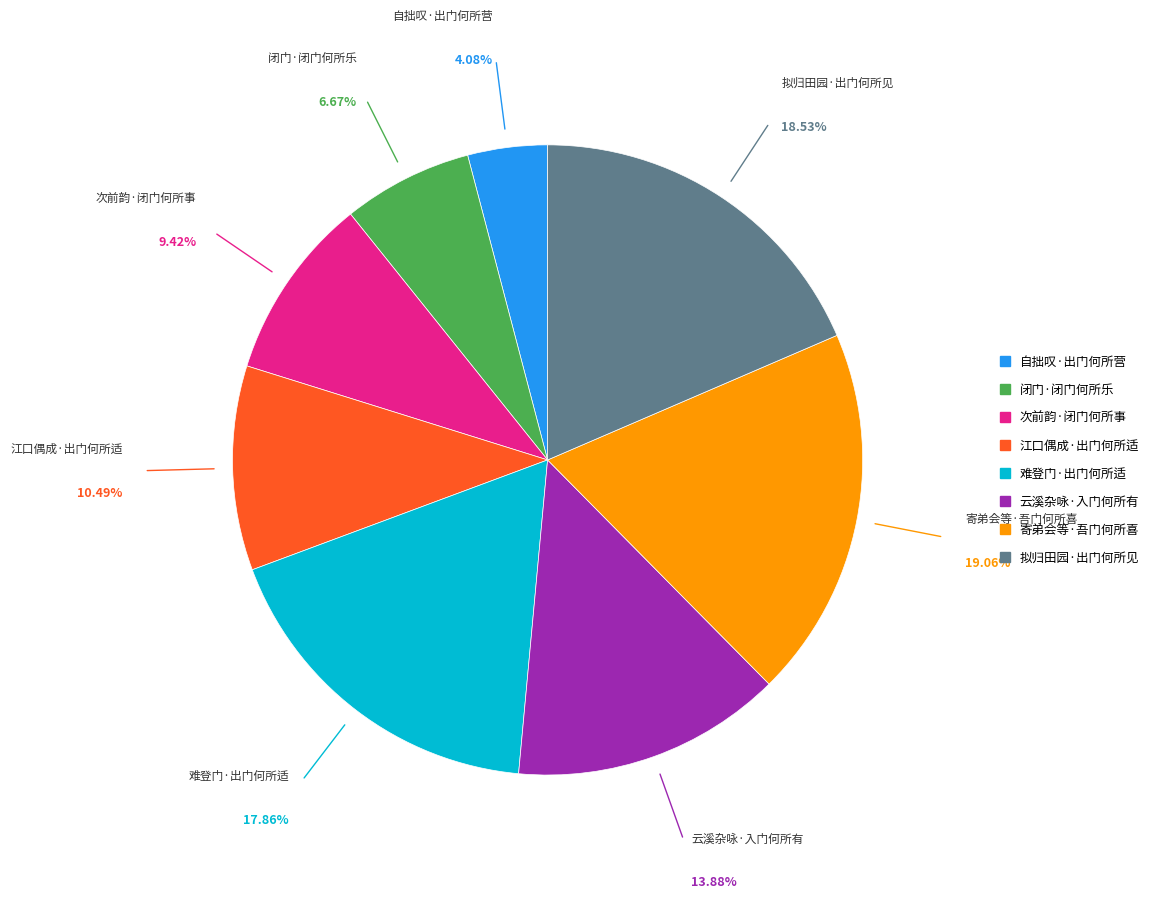

Is it true that 拟归田园·出门何所见 is 19% of the pie?

True